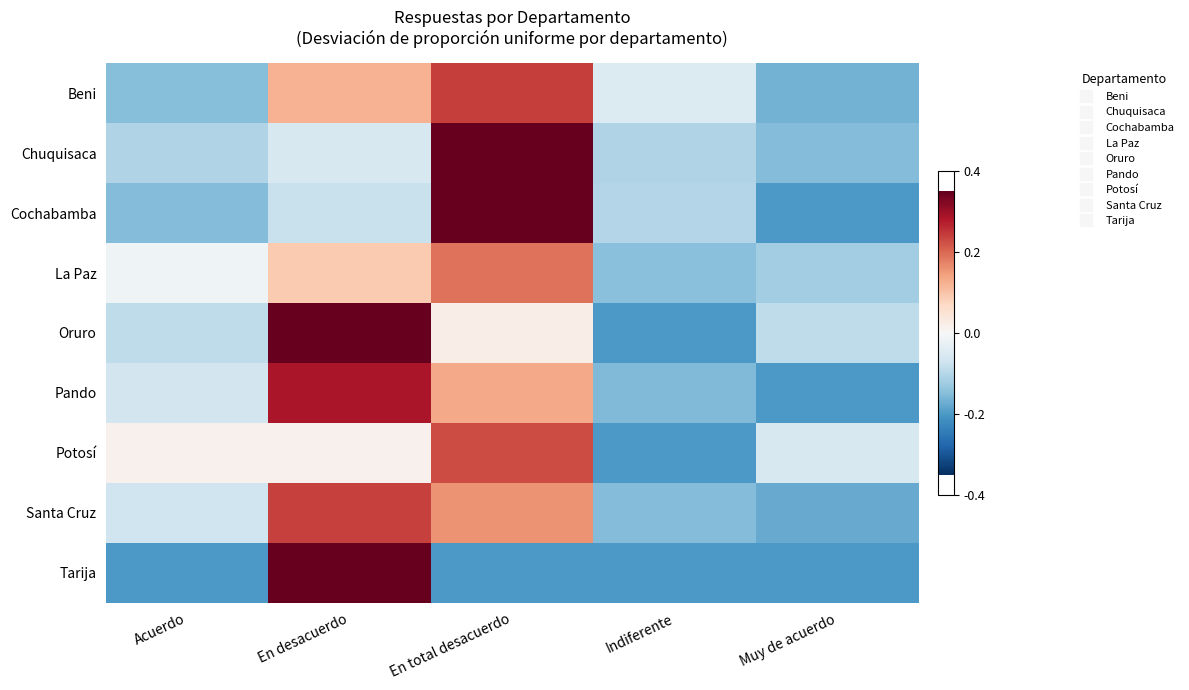

Between En desacuerdo and En total desacuerdo, which series saw the biggest shift?

Tarija